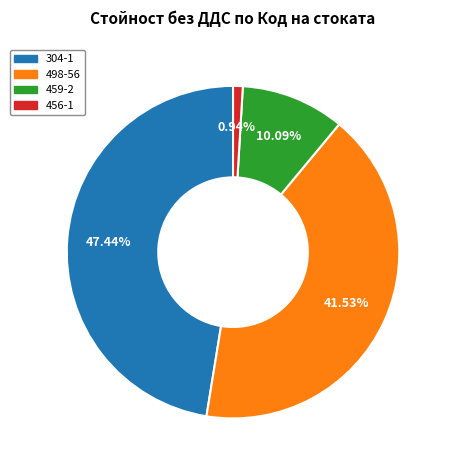

To the nearest percent, what is the difference between the 498-56 and 456-1 slice percentages?

41%